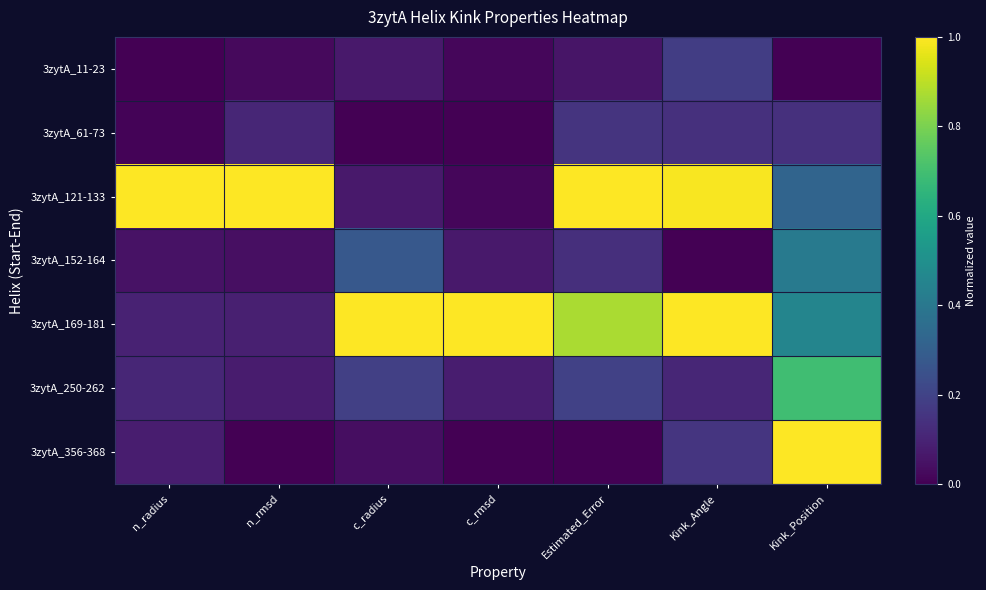

Which has a higher value, c_radius or n_radius?

c_radius